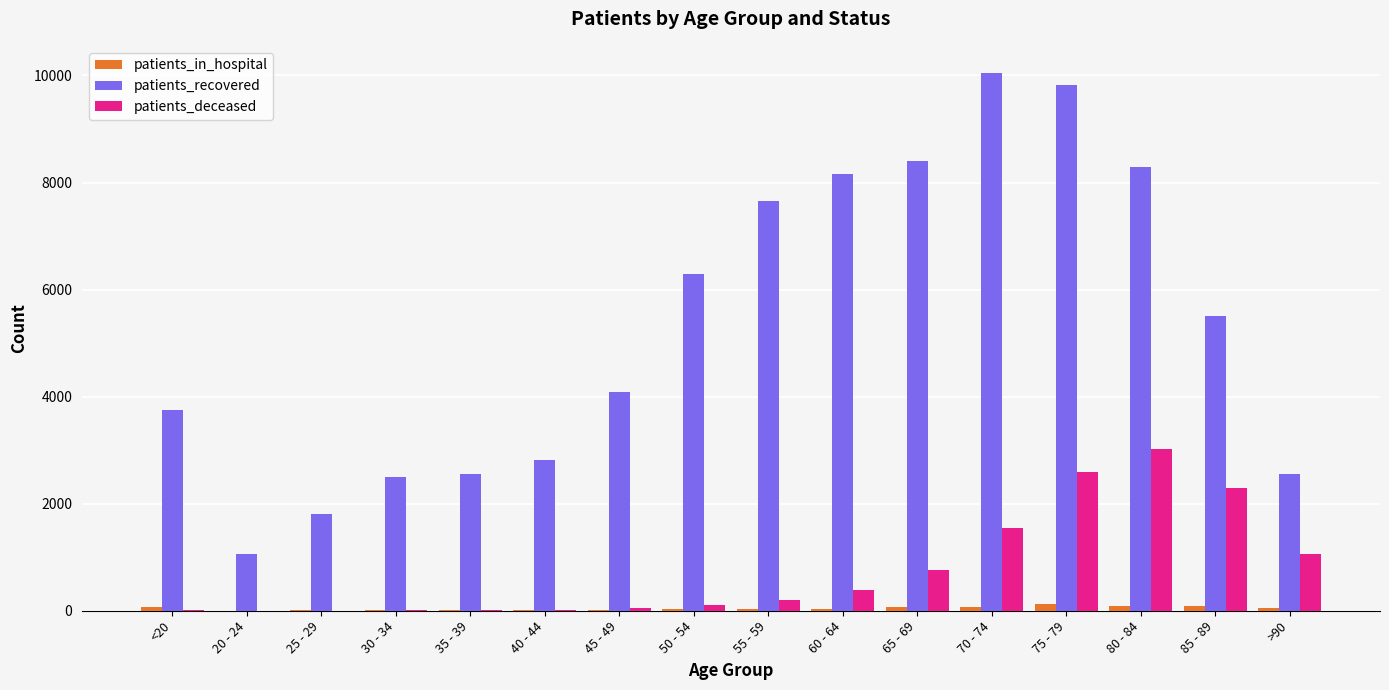

At which category does the chart reach its peak across all series?

70 - 74